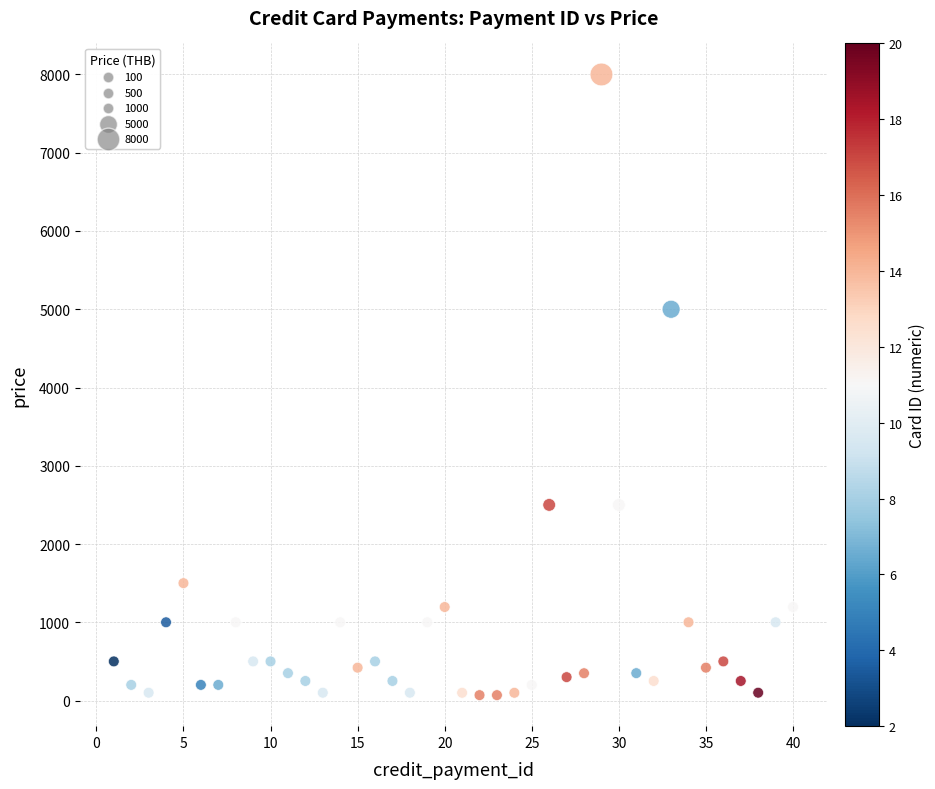

What is the range of Y values (max minus min)?

7931